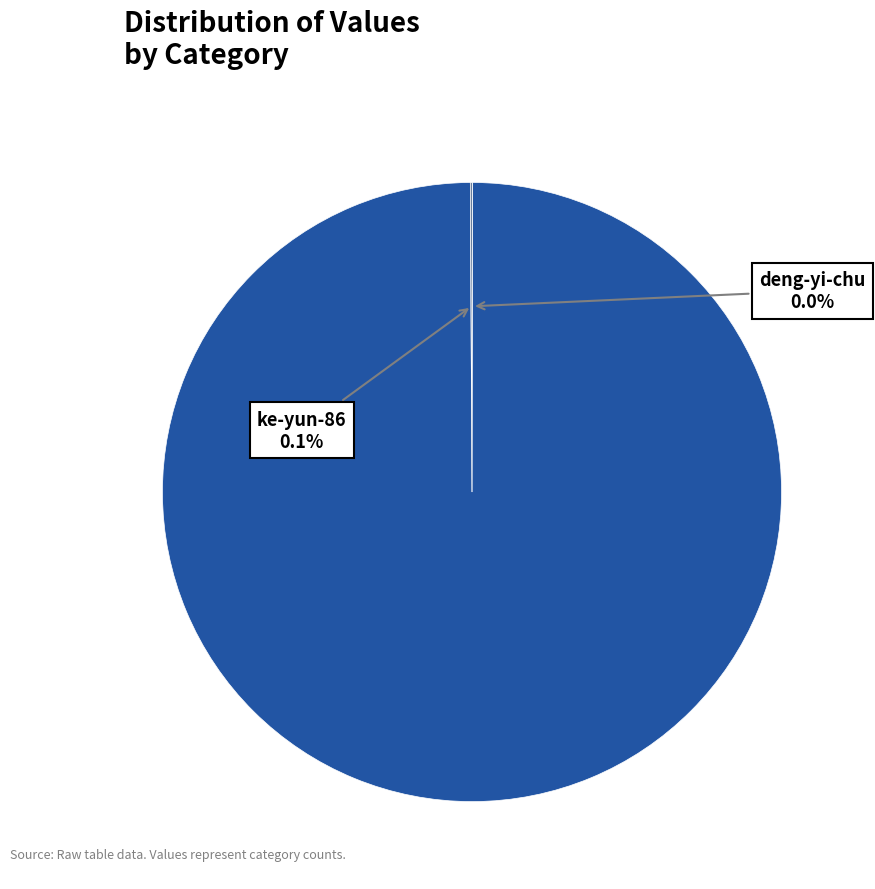

Which slice is the largest?

qidianboshi-canada